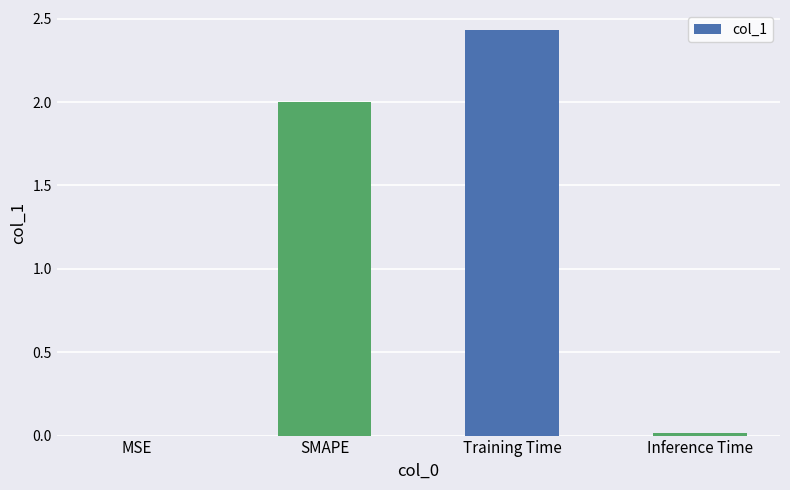

The chart shows a value of 0.0 at MSE. True or false?

True